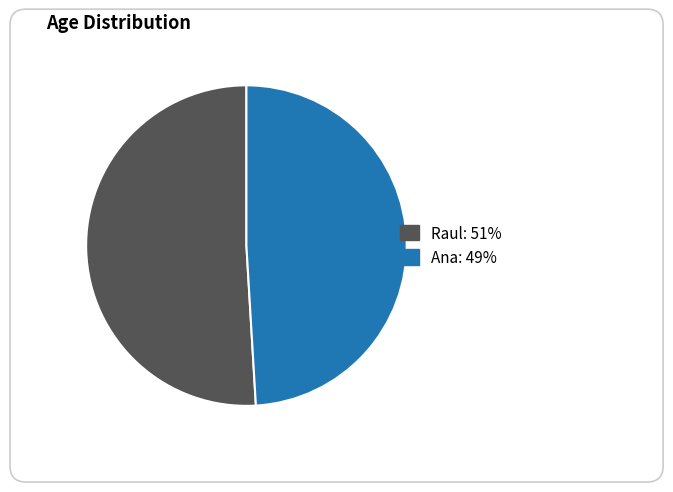

What is the largest slice in the pie chart?

Raul